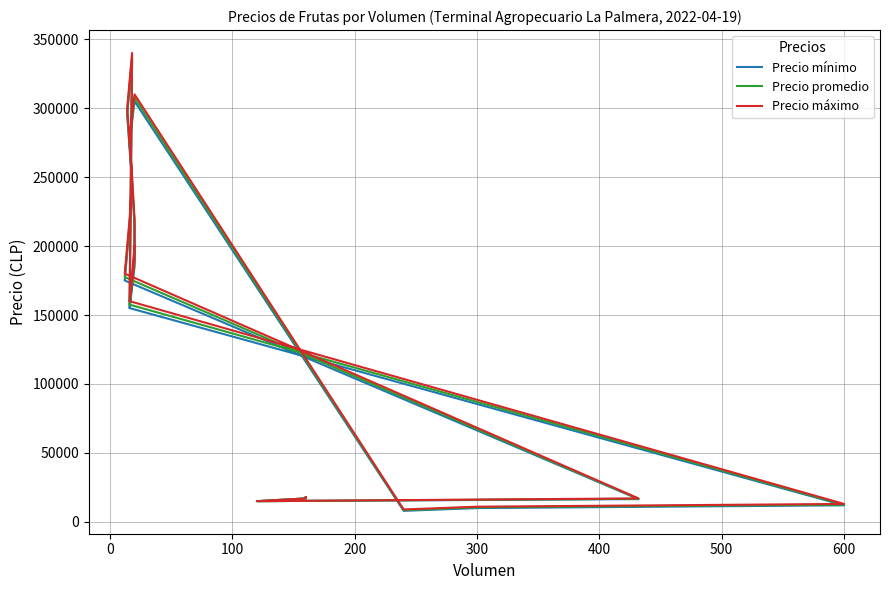

Does the chart display data point markers on the line(s)?

No